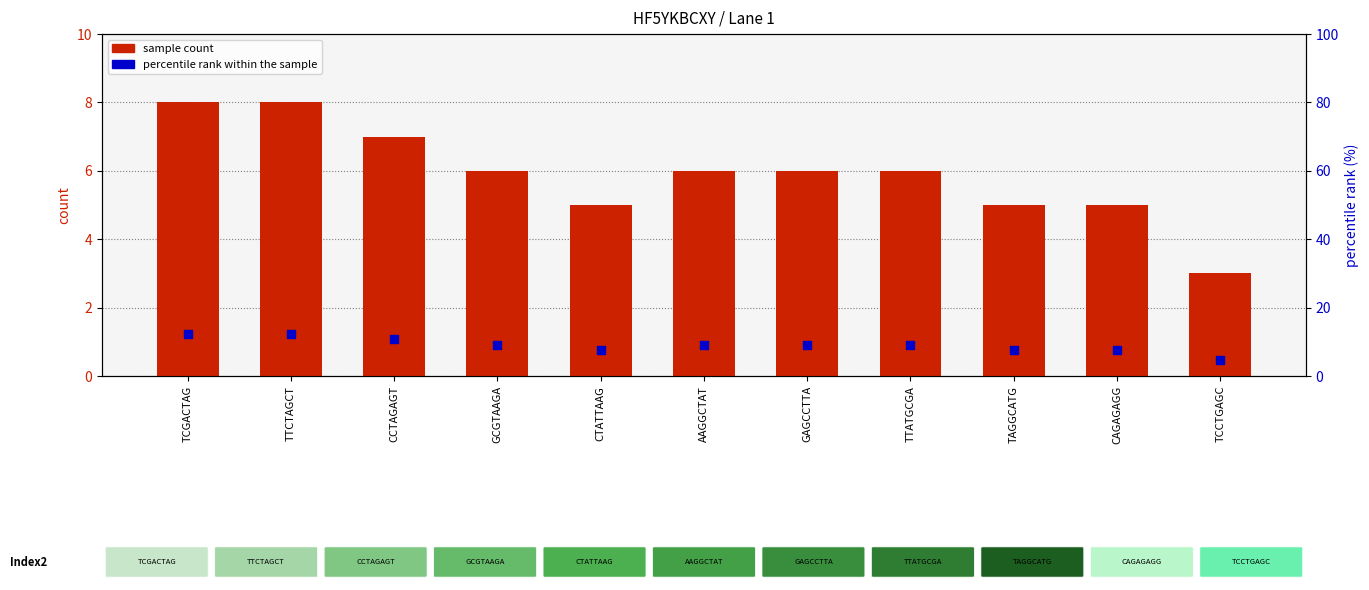

Which series has the largest Y range (max minus min)?

percentile rank within the sample